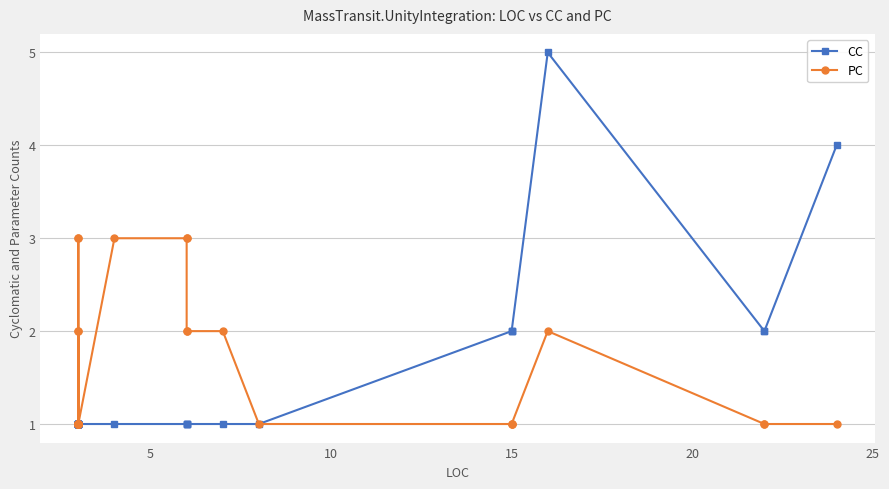

What is the value of the PC point at the 4th from the left?

2